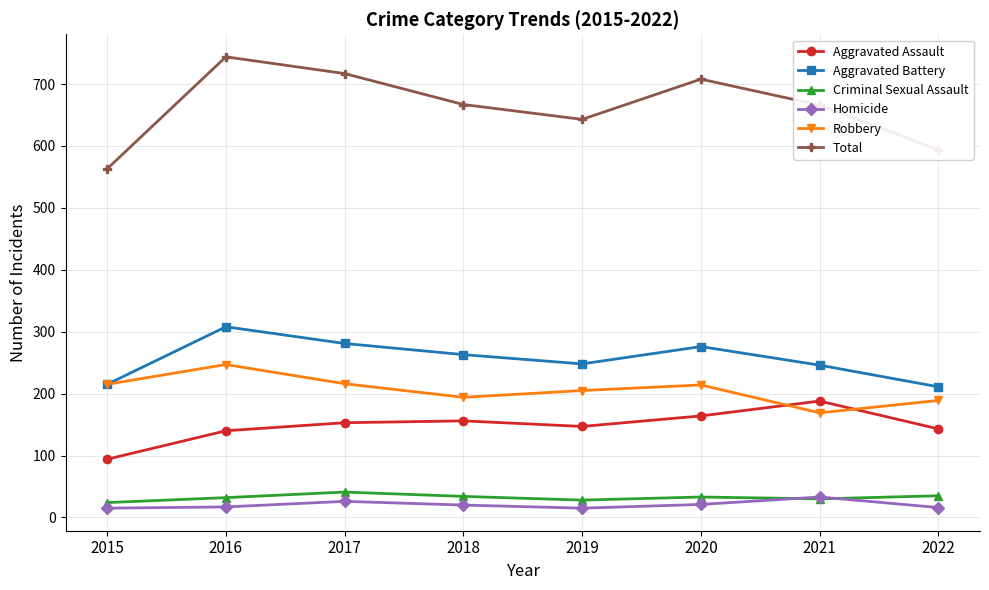

What is the maximum value shown in the chart?

744